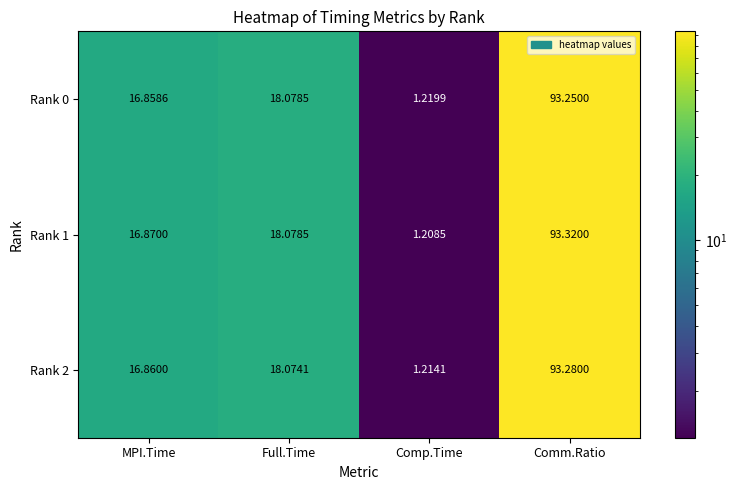

Which category has the highest value in the Rank 0 series?

Comm.Ratio